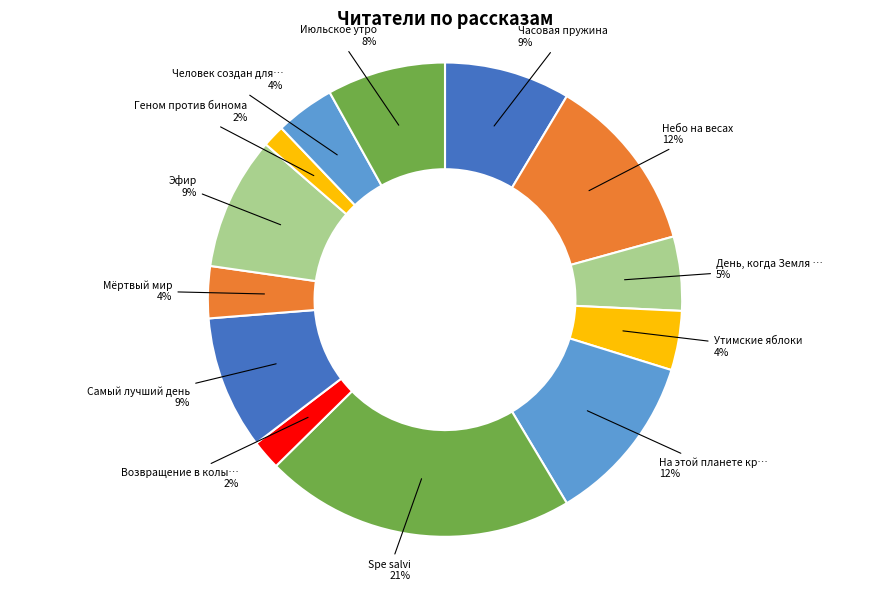

How many slices are in this pie chart?

13